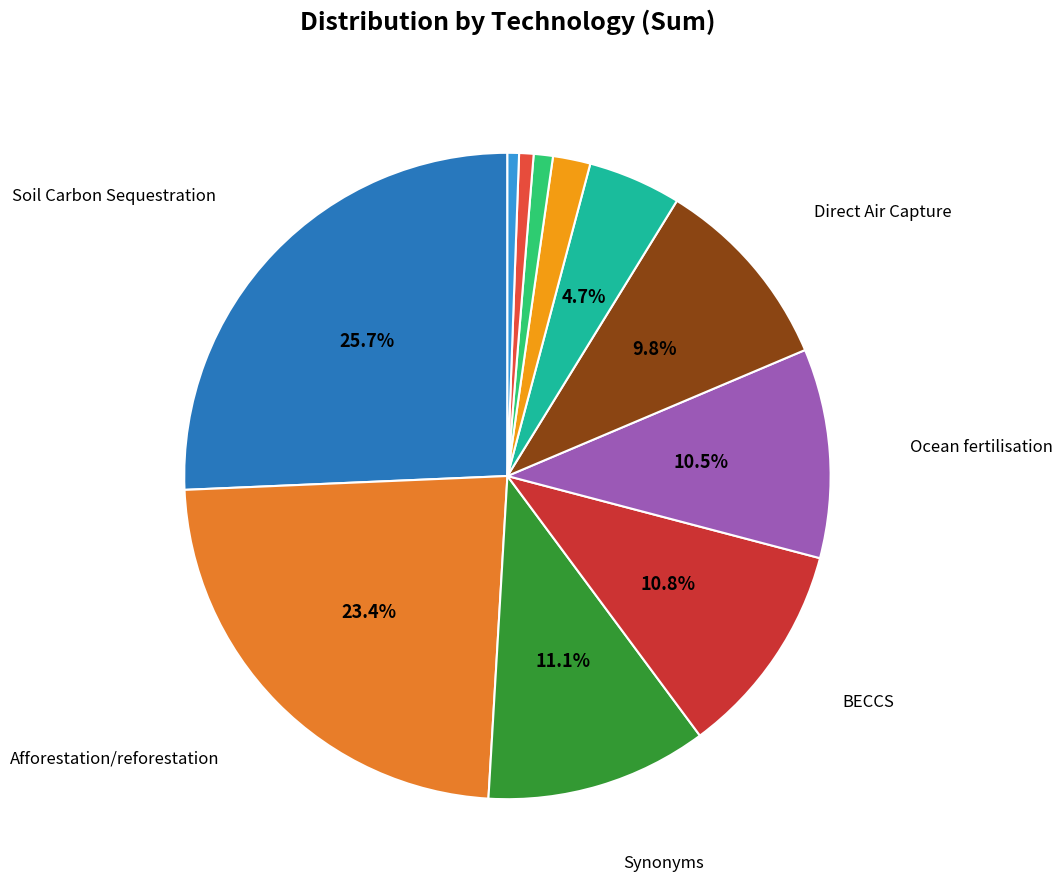

Does any single category account for the majority?

No